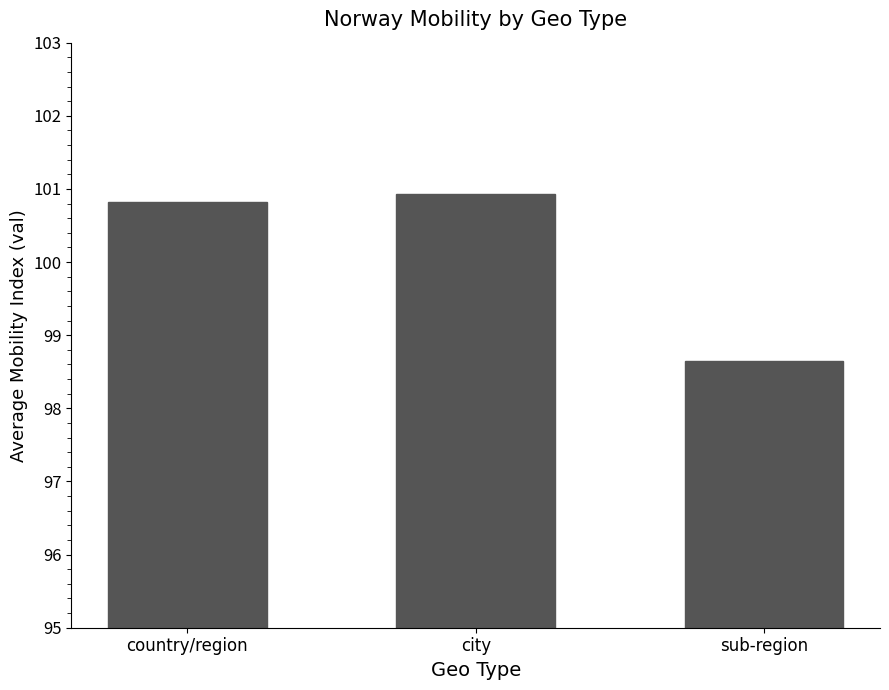

What is the minimum value shown in the chart?

98.7